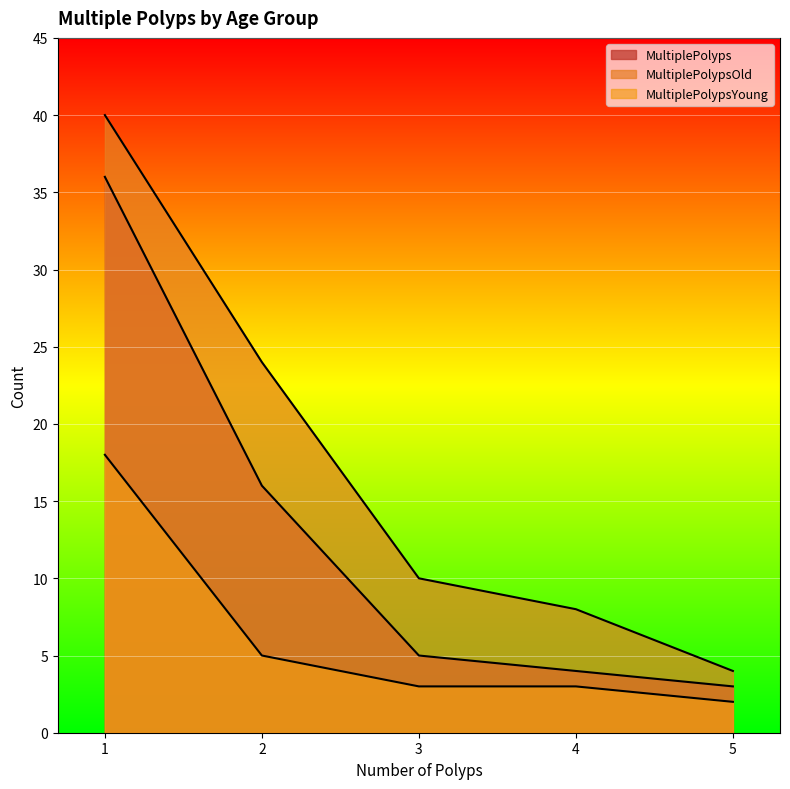

Reading left to right, list all the values displayed in this chart.

MultiplePolyps: 1=36	2=16	3=5	4=4	5=3
MultiplePolypsOld: 1=40	2=24	3=10	4=8	5=4
MultiplePolypsYoung: 1=18	2=5	3=3	4=3	5=2